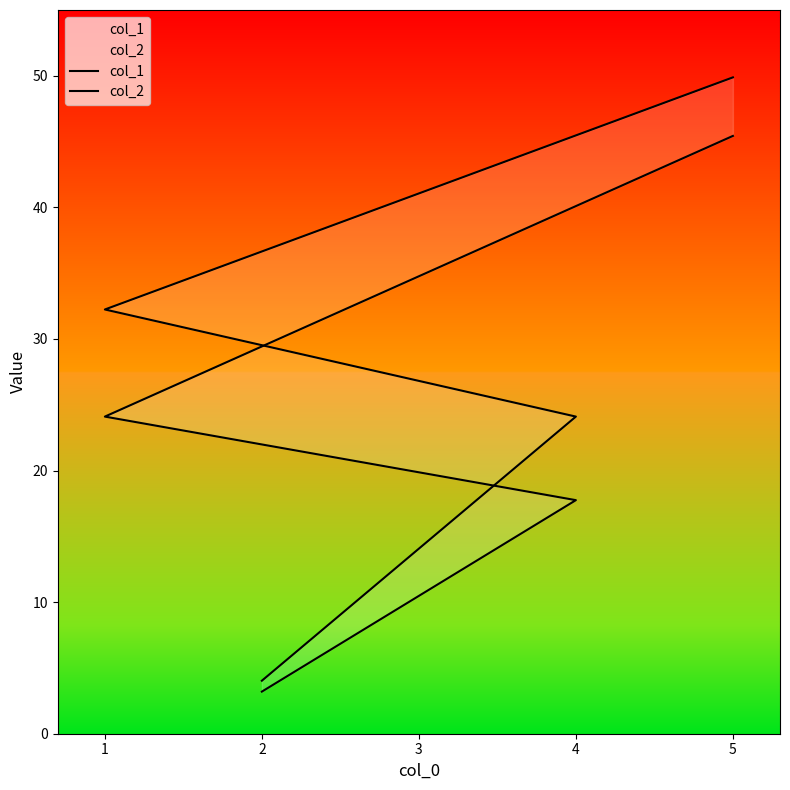

The col_2 series shows 69.6 at 5. True or false?

False